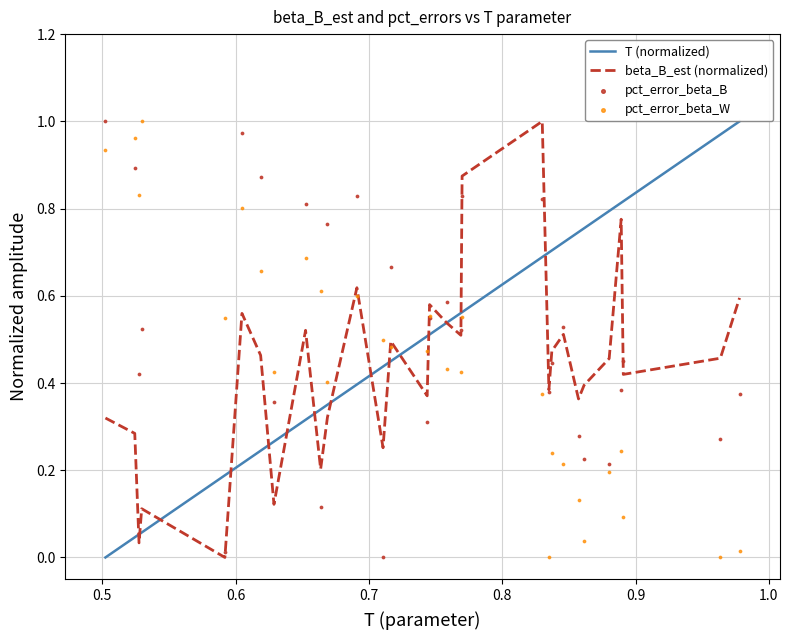

At how many categories does at least one series exceed 0?

30